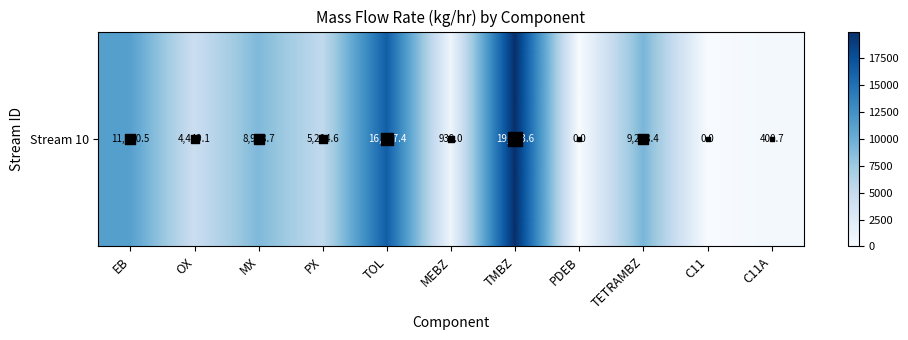

Reading right to left, list all the values displayed in this chart.

C11A=400.7	C11=0.0	TETRAMBZ=9288.4	PDEB=0.0	TMBZ=19953.6	MEBZ=939.0	TOL=16387.4	PX=5204.6	MX=8998.7	OX=4449.1	EB=11280.5